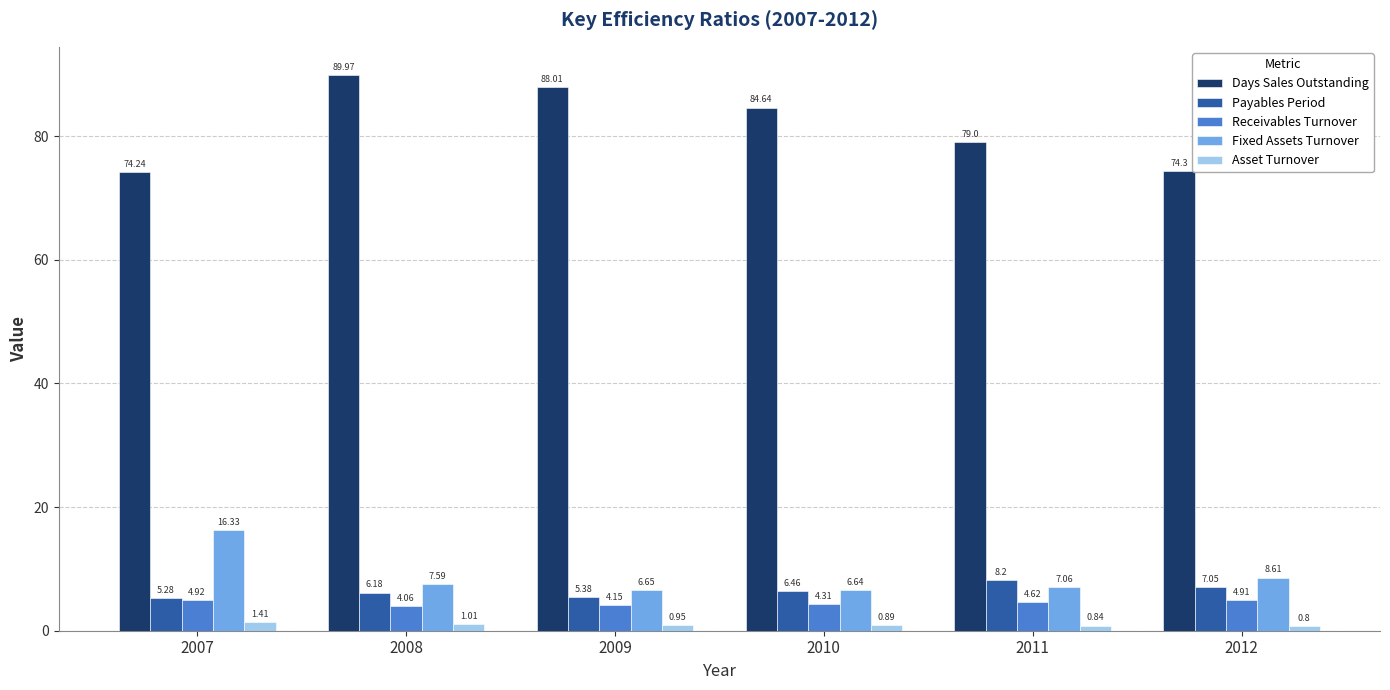

True or false: Receivables Turnover has a value of 1.1 at 2008.

False